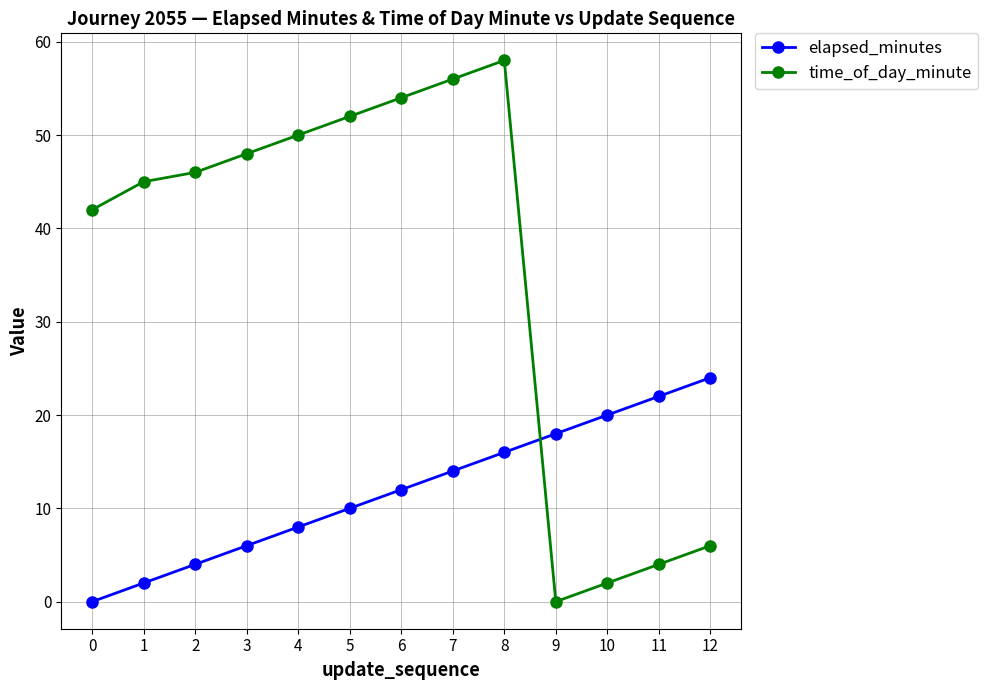

Reading right to left, list all the values displayed in this chart.

elapsed_minutes: 24	22	20	18	16	14	12	10	8	6	4	2	0
time_of_day_minute: 6	4	2	0	58	56	54	52	50	48	46	45	42